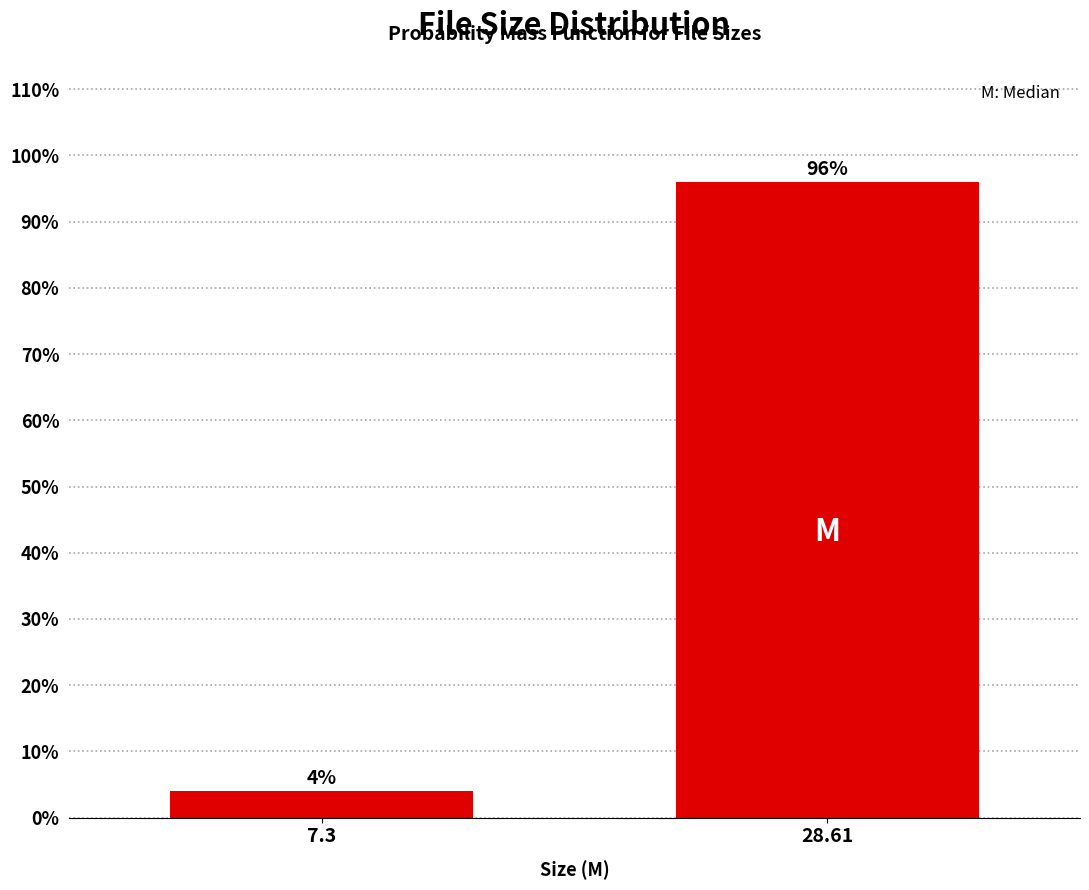

Reading right to left, transcribe all the data shown in this chart.

96	4